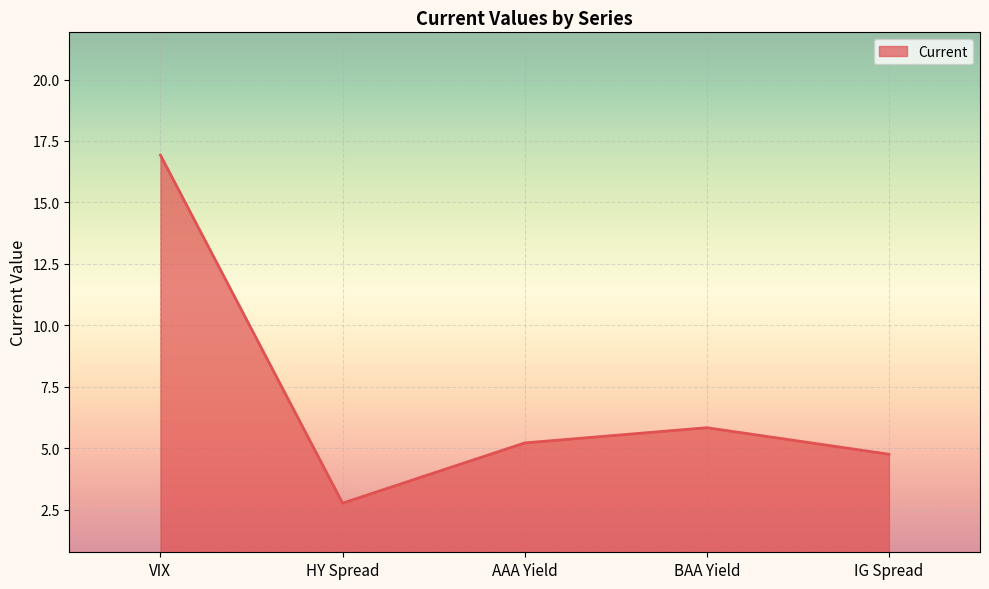

Rank the categories by value from lowest to highest.

HY Spread, IG Spread, AAA Yield, BAA Yield, VIX